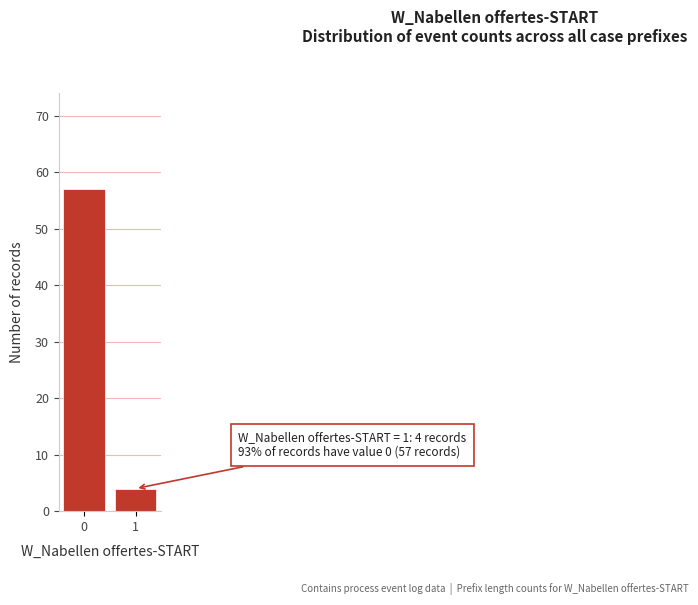

Reading left to right, what are all the values shown in this chart?

0=57	1=4